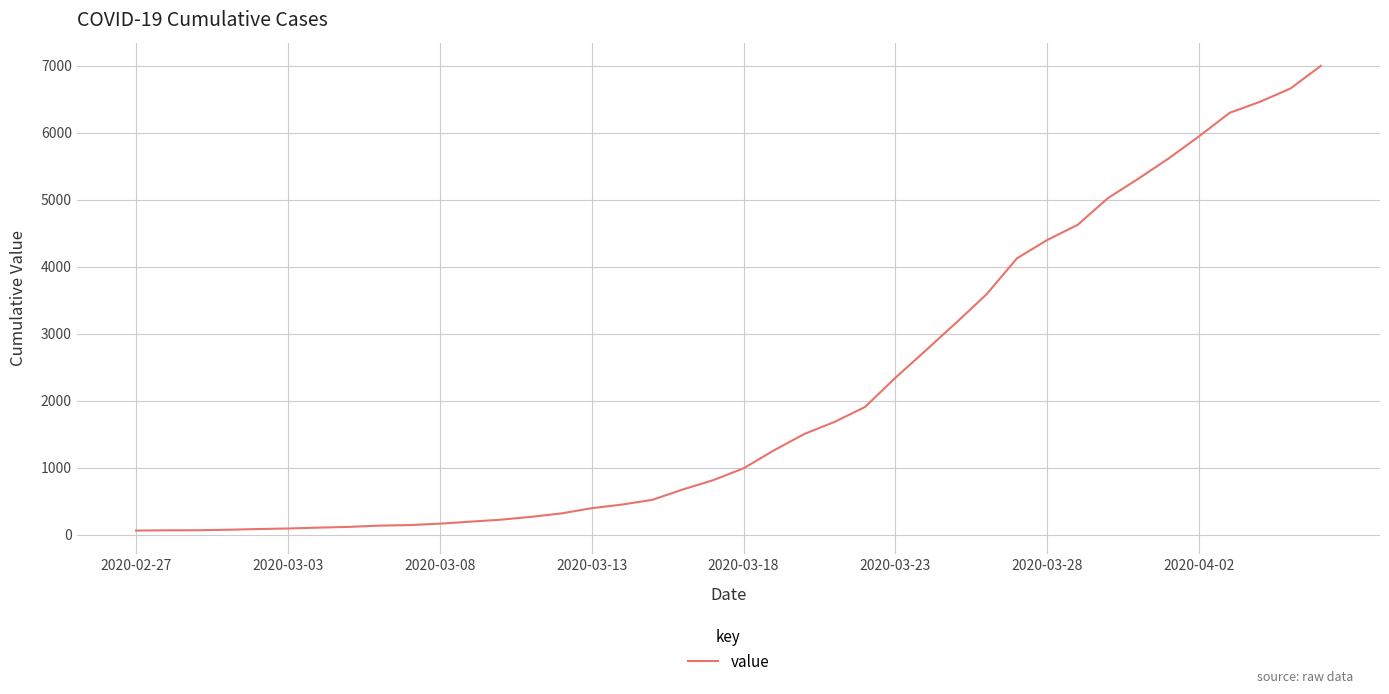

What is the difference between the maximum and minimum values?

6931